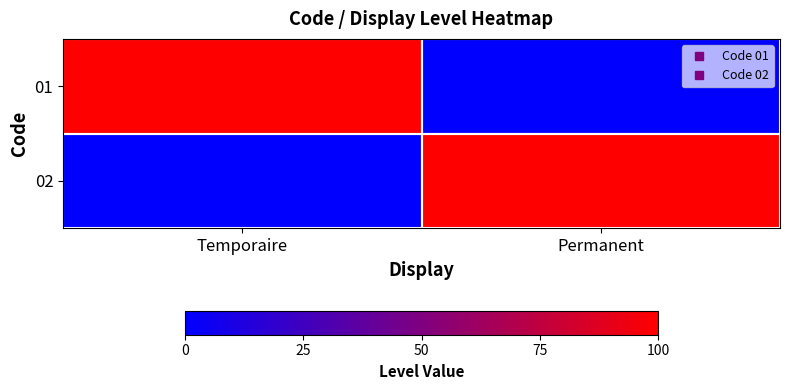

List the series in order of their peak value, lowest first.

01, 02